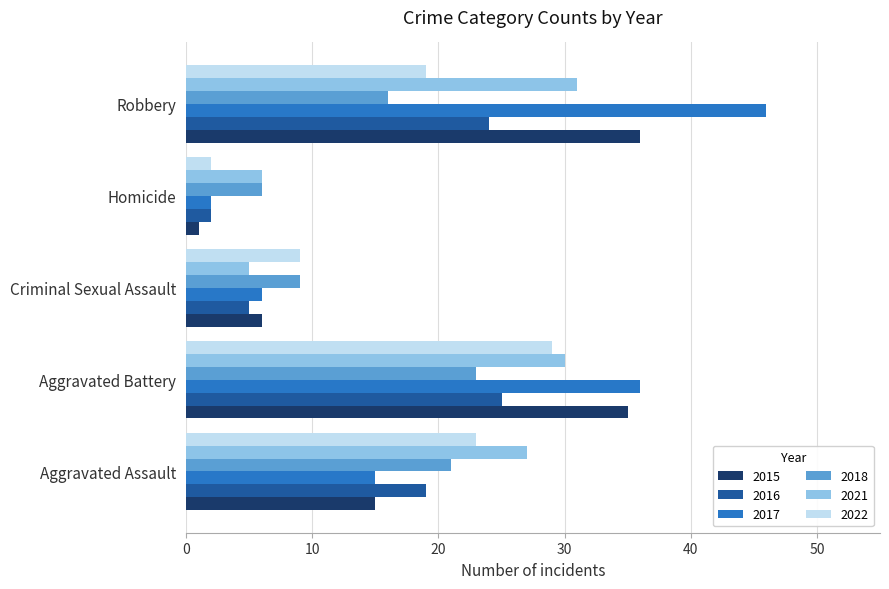

Is the value of 2015 at Aggravated Battery greater than the value of 2017 at Robbery?

No